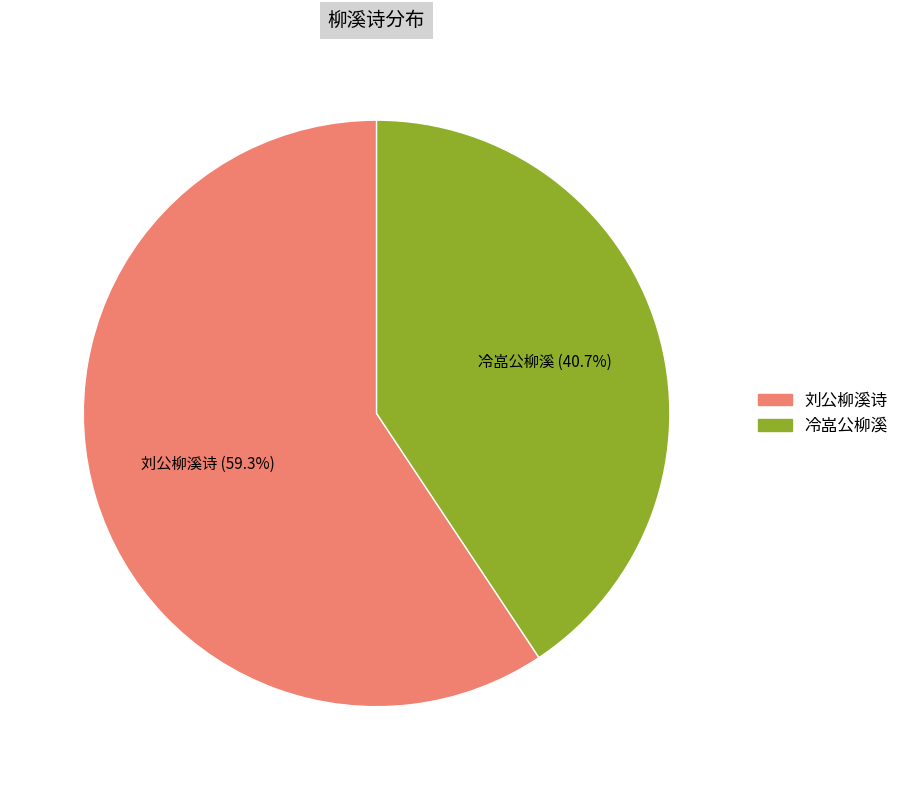

Is it true that 刘公柳溪诗 is 53% of the pie?

False